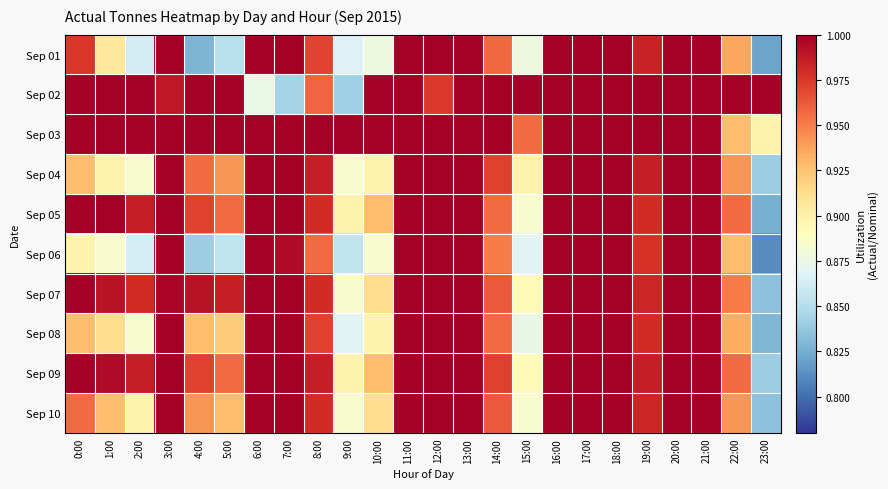

List the series in order of their peak value, highest first.

Sep 01, Sep 02, Sep 03, Sep 04, Sep 05, Sep 06, Sep 07, Sep 08, Sep 09, Sep 10